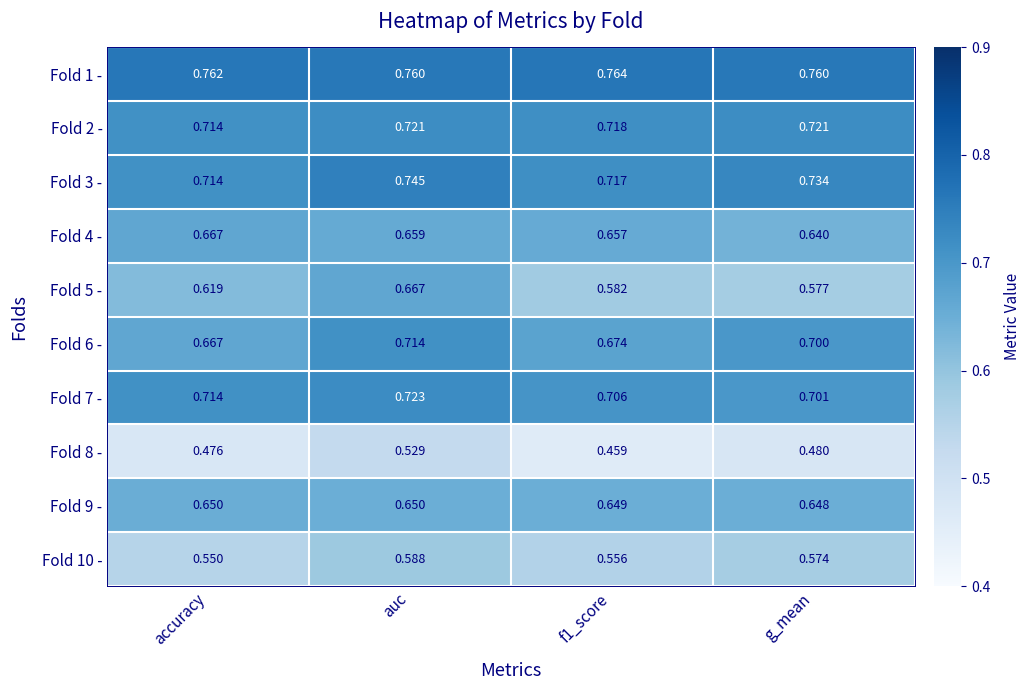

At which category is the sum across all series the highest?

auc